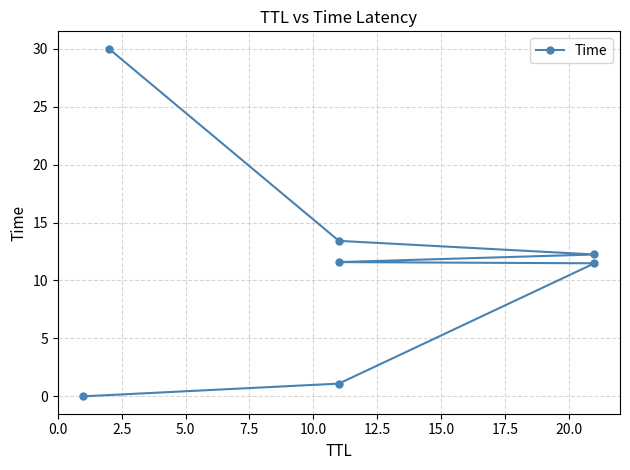

What is the label of the 2nd point from the right?

12.5